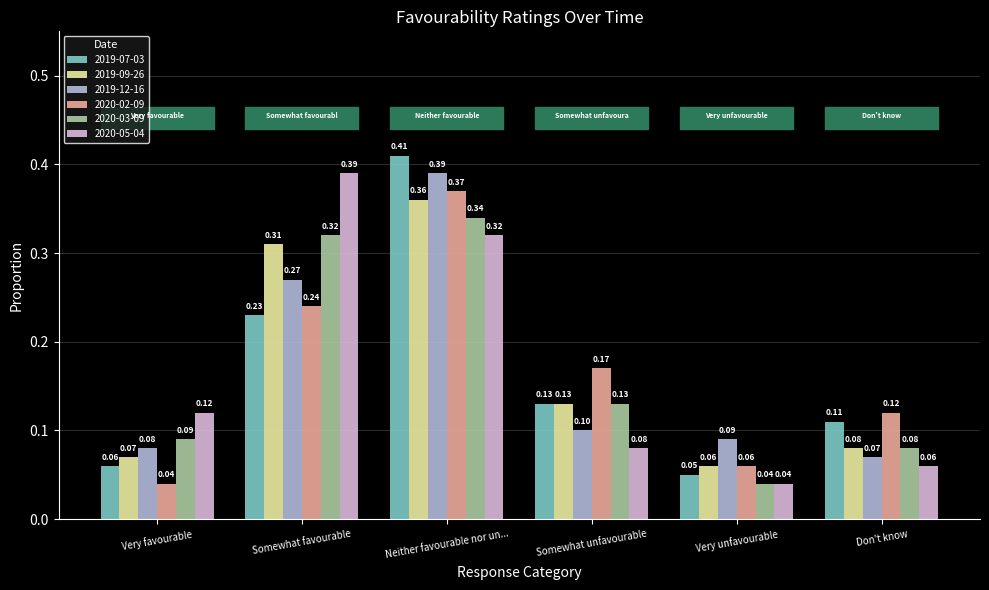

Does the chart contain any negative values?

No